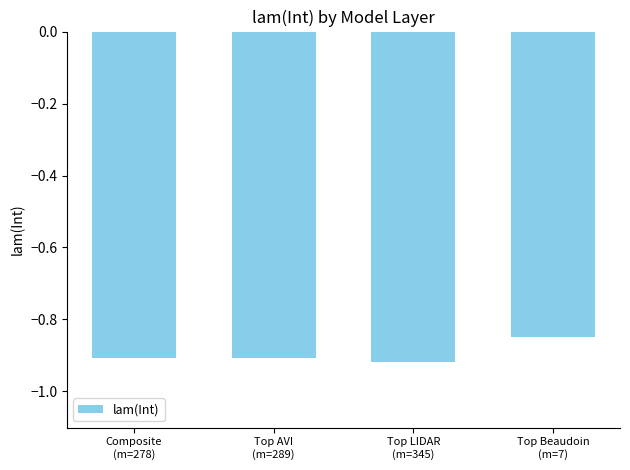

What is the sum of all values?

-3.6